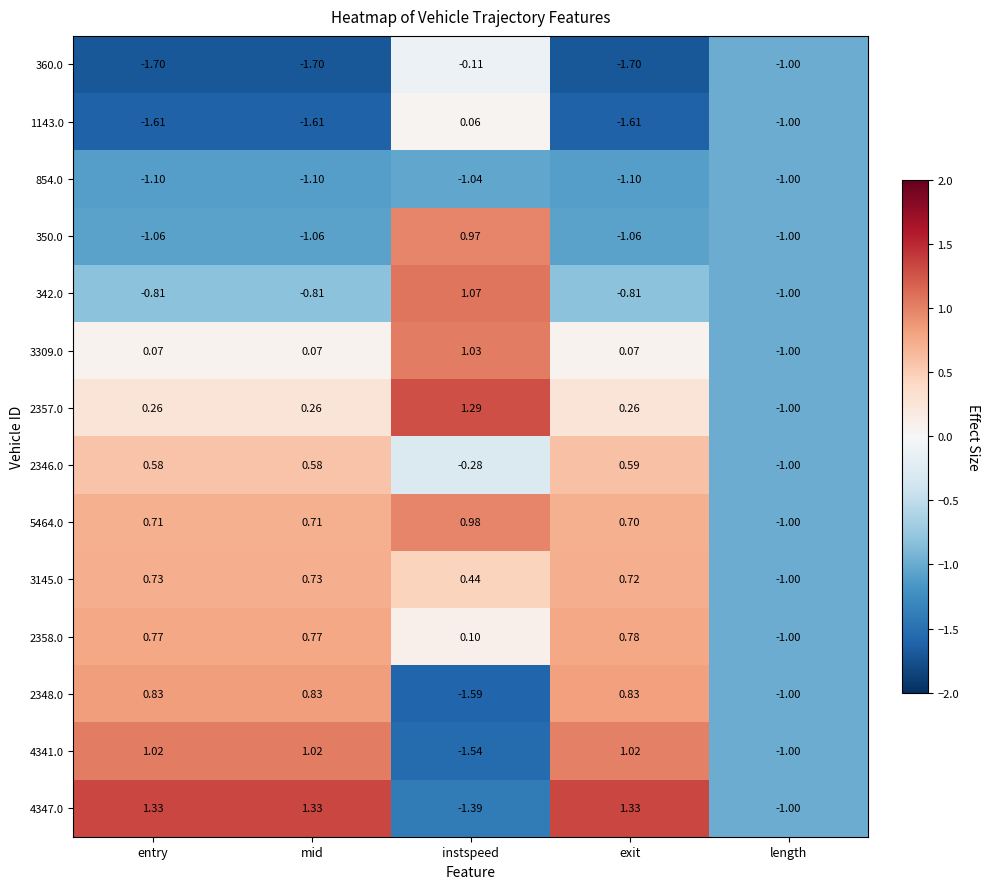

Rank the series by their maximum value, from highest to lowest.

4347.0, 2357.0, 342.0, 3309.0, 4341.0, 5464.0, 350.0, 2348.0, 2358.0, 3145.0, 2346.0, 1143.0, 360.0, 854.0